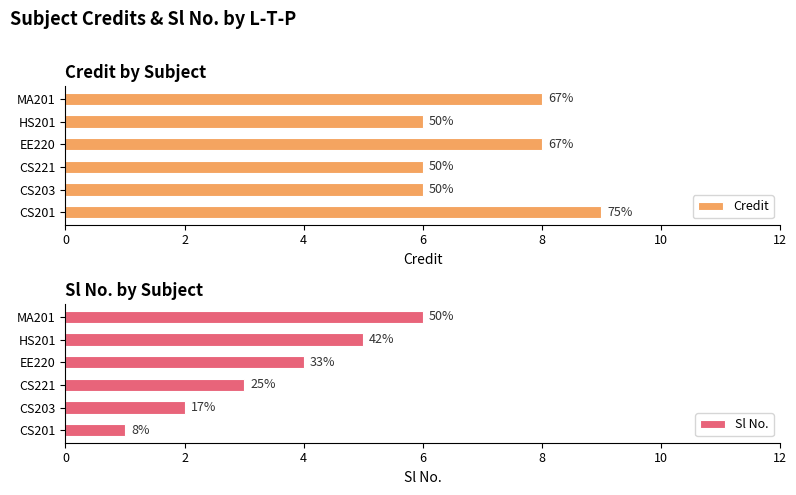

Reading left to right, extract all data points from this chart.

Credit: 9	6	6	8	6	8
Sl No.: 1	2	3	4	5	6